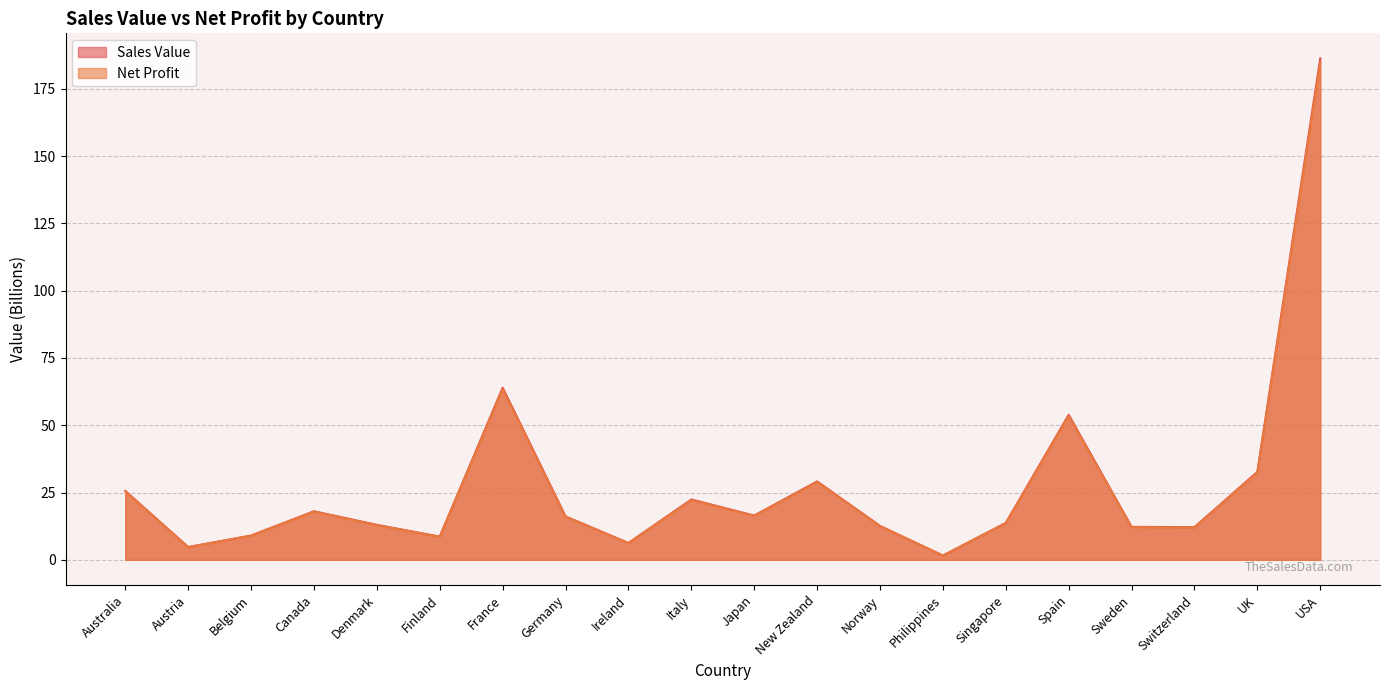

At which category does Net Profit reach its first local peak?

Canada